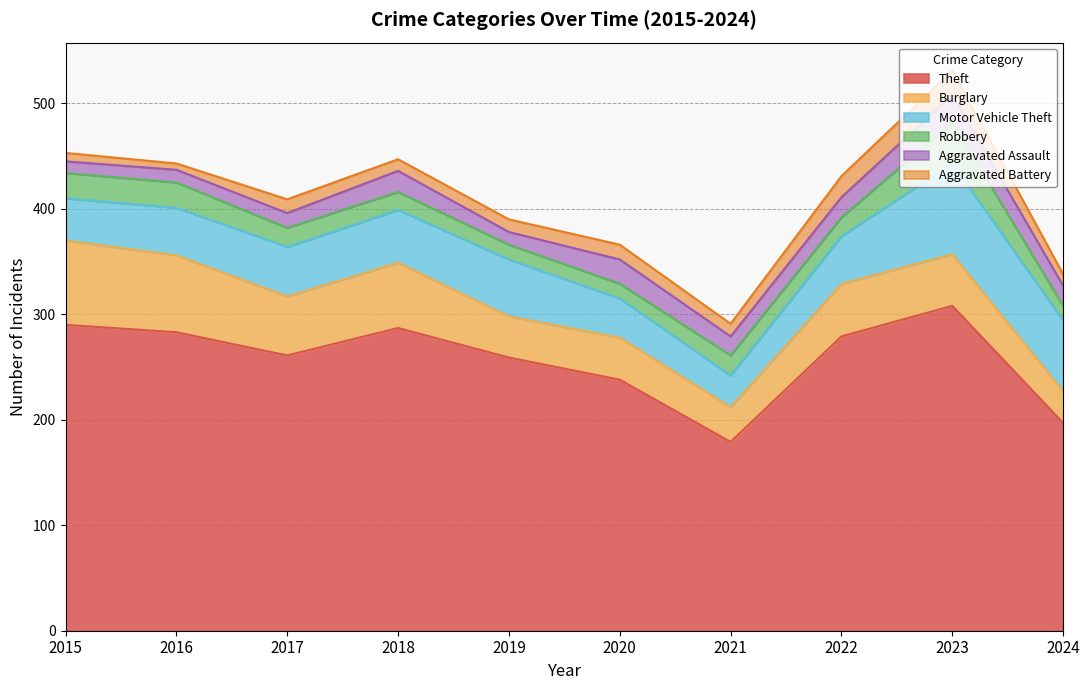

Which has a higher value, 2021 or 2020?

2020